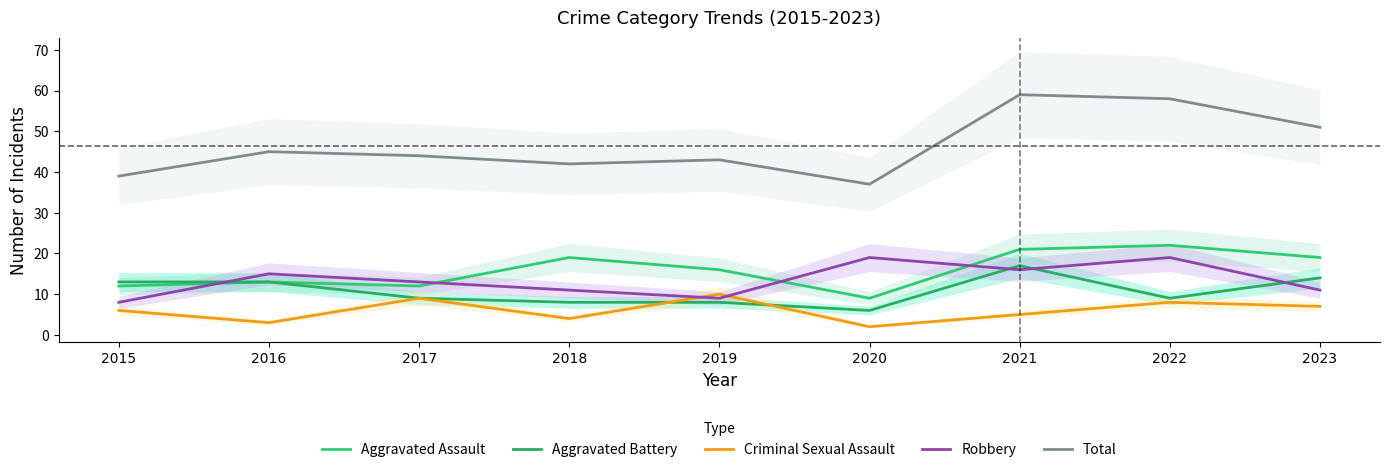

What are all the series names shown in the legend?

Aggravated Assault, Aggravated Battery, Criminal Sexual Assault, Robbery, Total